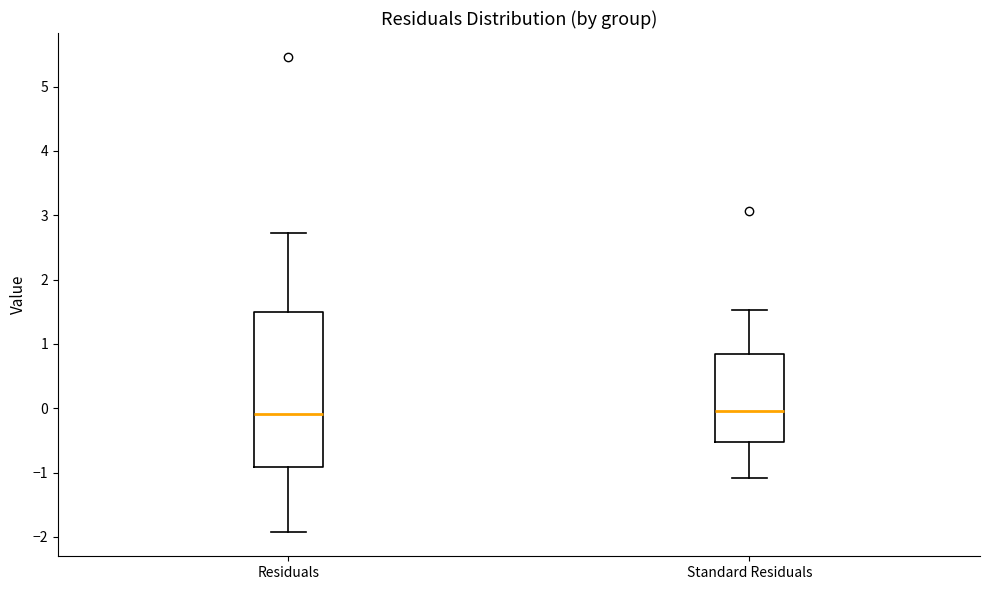

Reading left to right, read every box against the y-axis: the position of its median line, the range the box covers, and the ends of its whiskers. The values are not printed on the chart, so give them approximately, as read against the axis.

Residuals: median -0.1, box -0.9 to 1.5, whiskers -1.9 to 2.7
Standard Residuals: median 0.0, box -0.5 to 0.8, whiskers -1.1 to 1.5